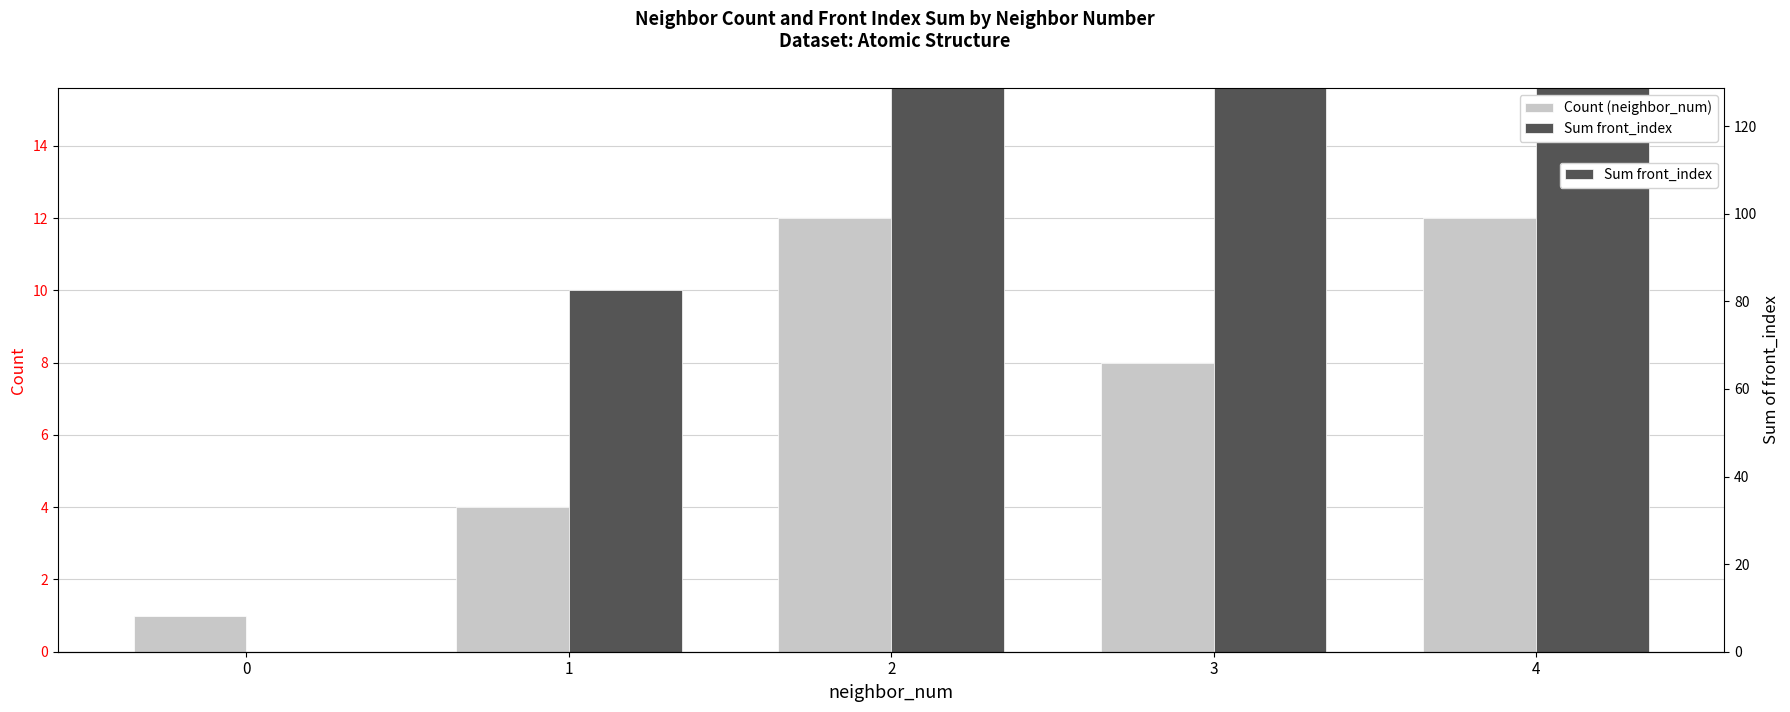

List the series in order of their overall mean, highest first.

Sum front_index, Count (neighbor_num)